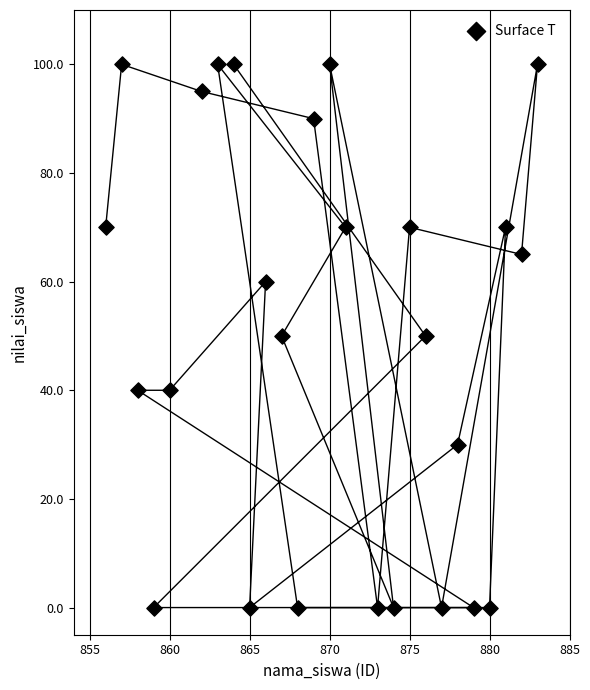

What is the range of Y values (max minus min)?

100